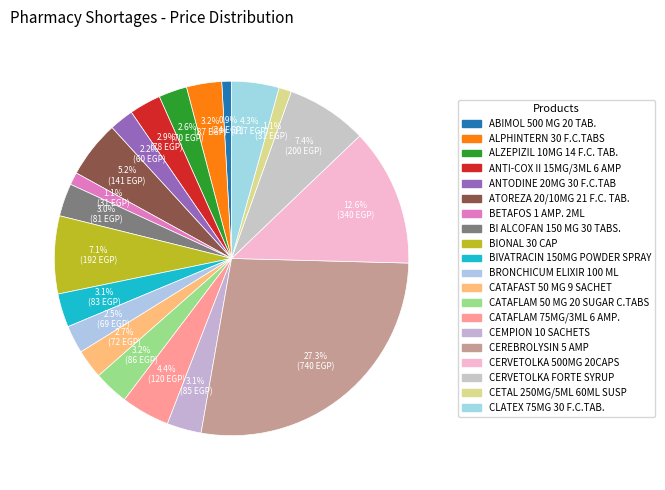

What is the change in value from CATAFLAM 50 MG 20 SUGAR C.TABS to CEREBROLYSIN 5 AMP?

+654